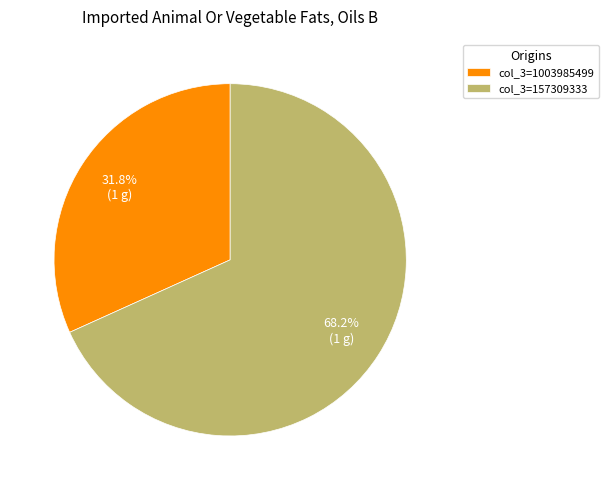

Approximately how many times larger is the value at col_3=157309333 compared to col_3=1003985499?

2.1